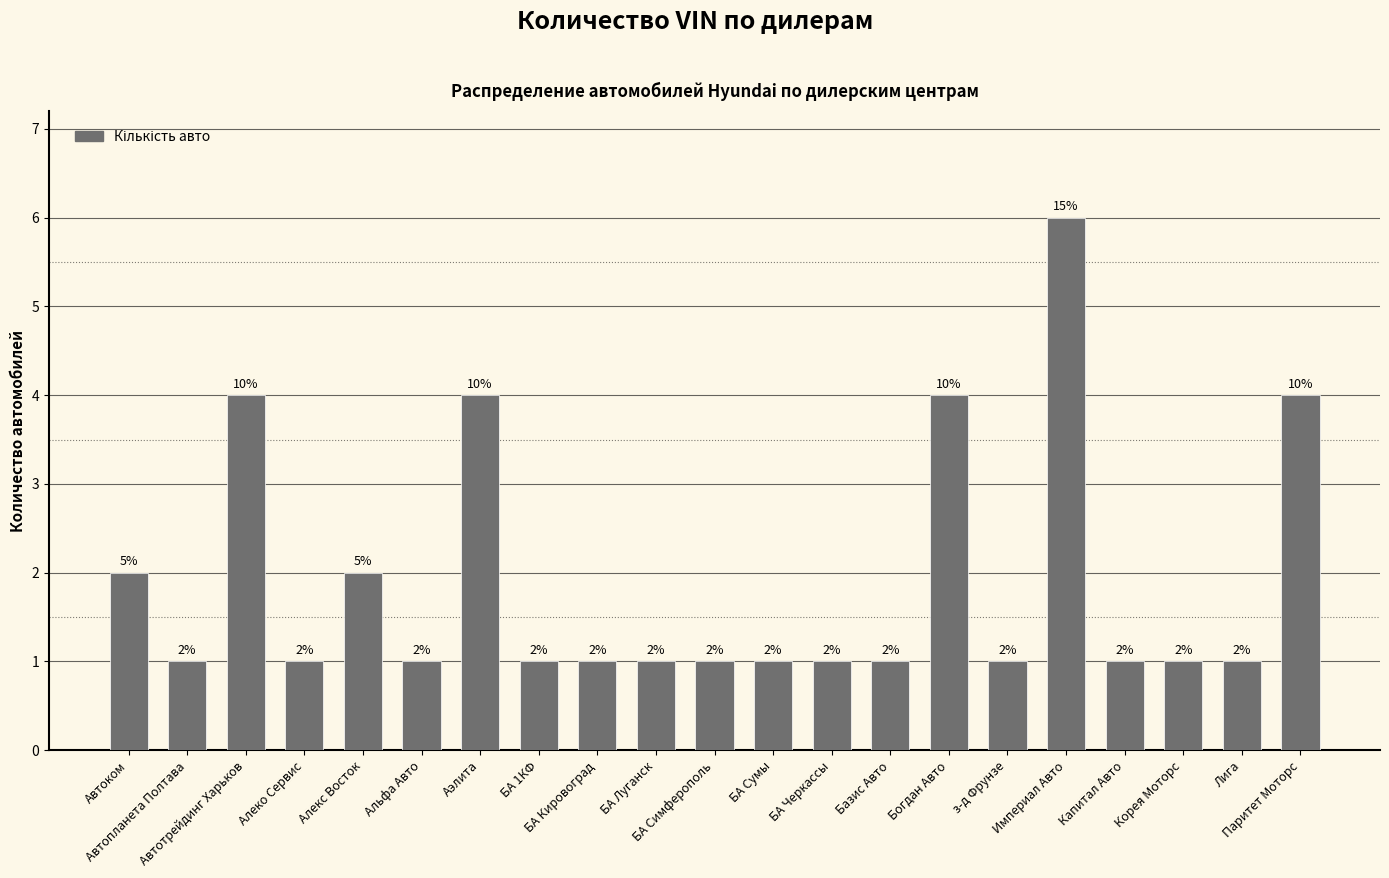

What is the label of the 12th bar from the left?

БА Сумы